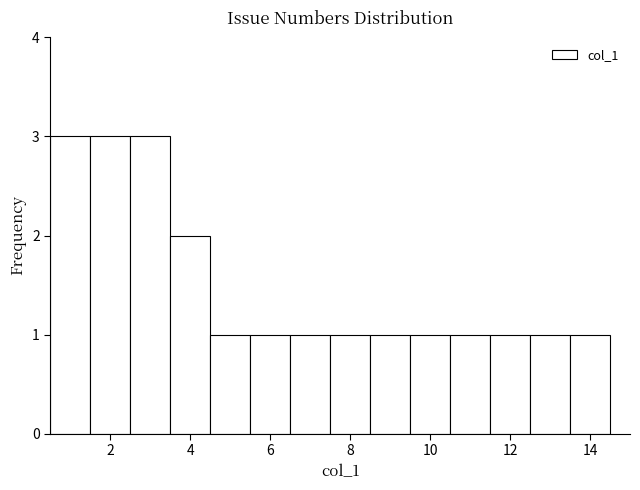

What is the height of the bar covering 1.5 to 2.5 on the x-axis? Neither the bar edges nor the heights are printed on the chart, so give them approximately, as read against the axes.

3